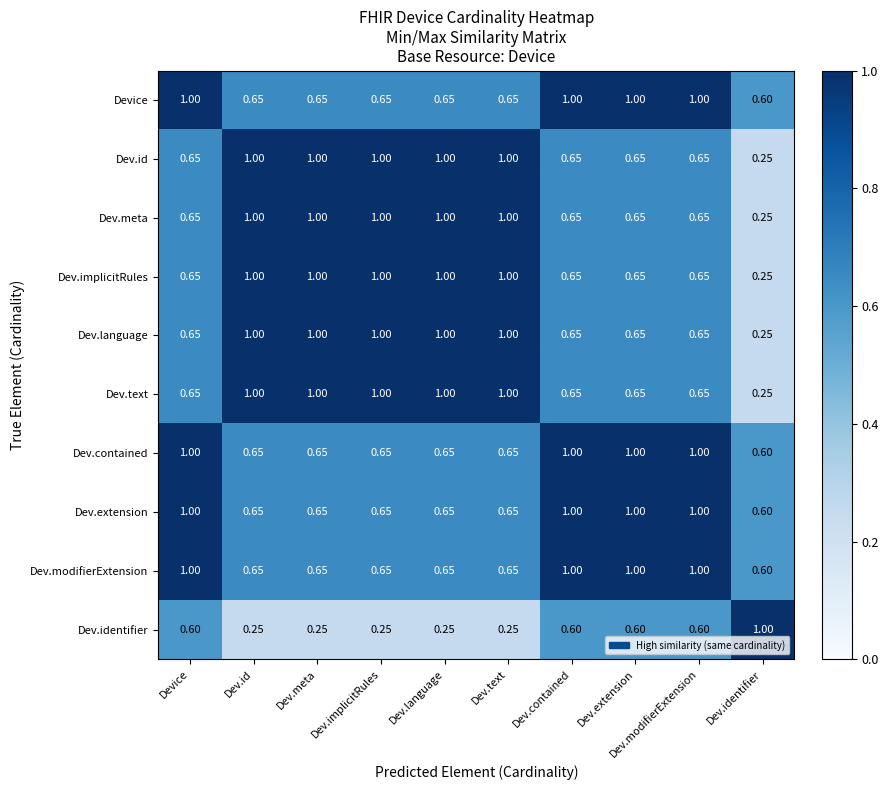

Count the number of data series in this chart.

10